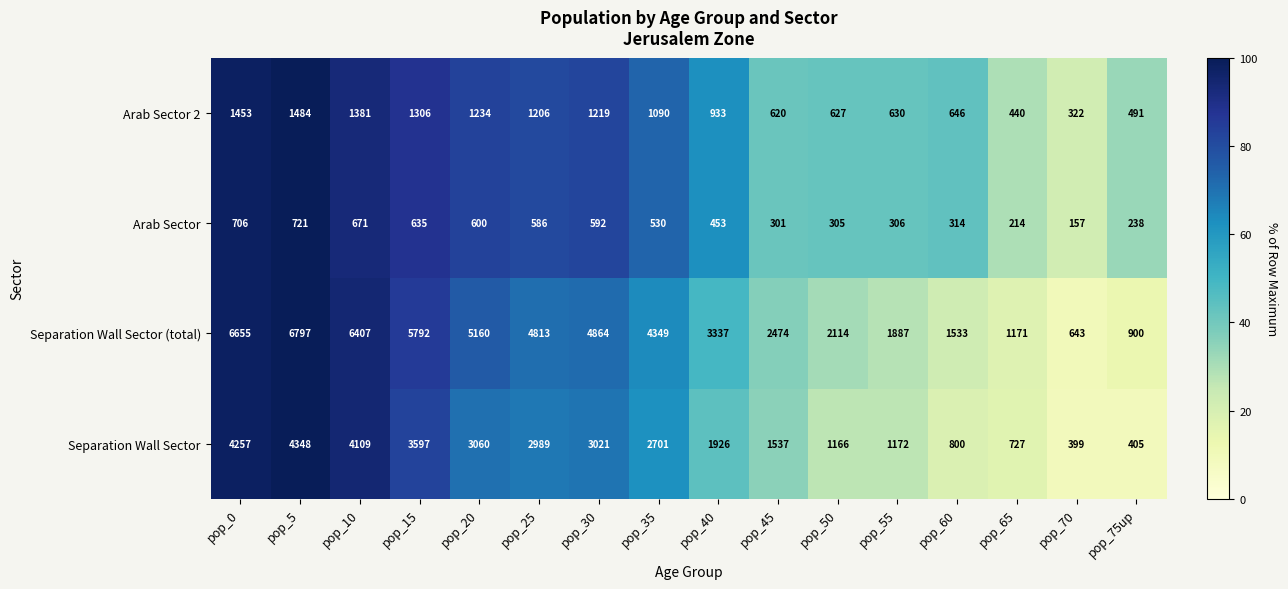

Between pop_25 and pop_40, which series saw the biggest shift?

Separation Wall Sector (total)